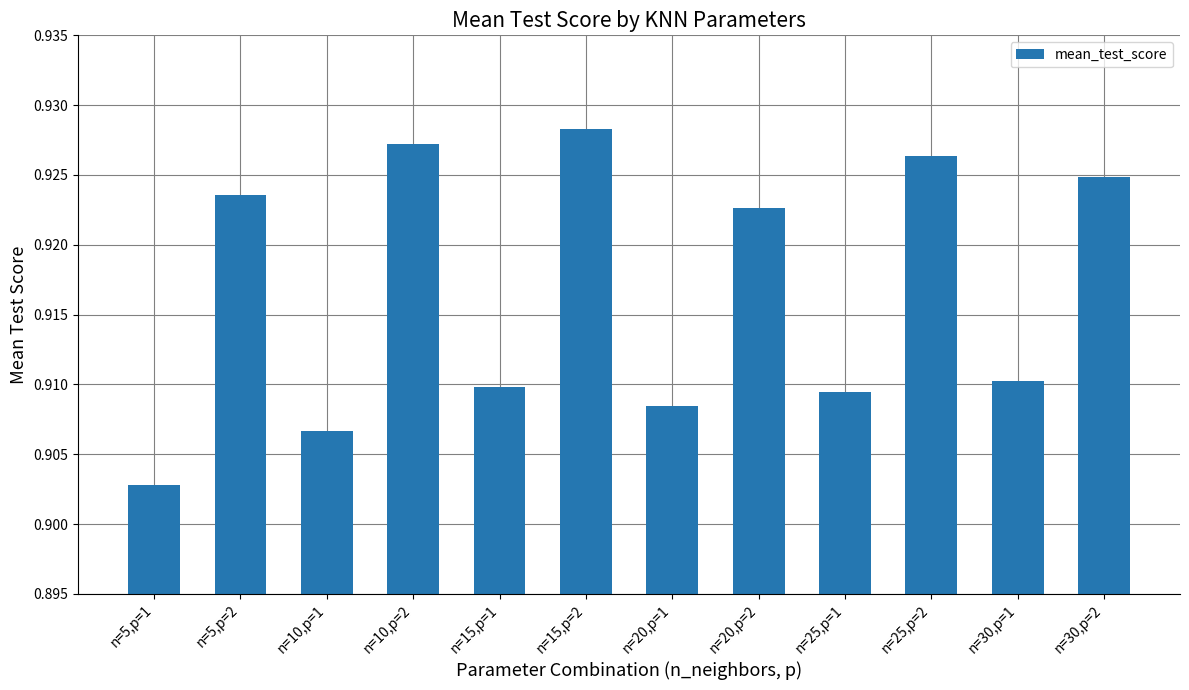

True or false: the data shows 1.2 at n=30,p=1.

False